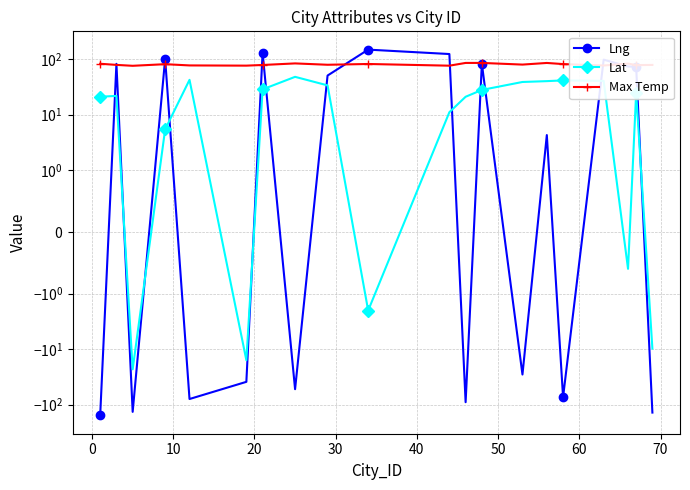

What is the sum of all Max Temp values?

1594.0